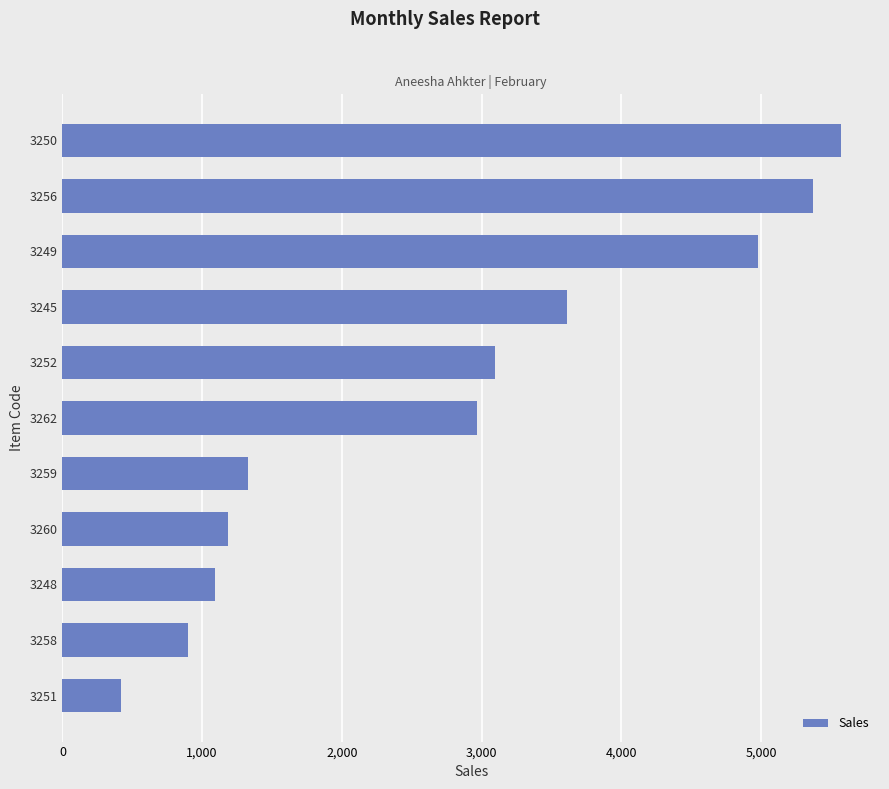

What is the difference between the maximum and minimum values?

5154